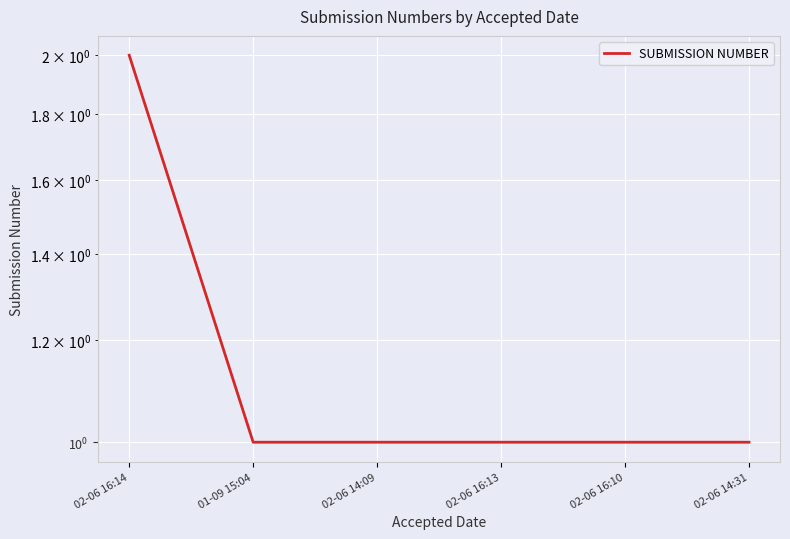

Rank the categories by value from lowest to highest.

01-09 15:04, 02-06 14:09, 02-06 16:13, 02-06 16:10, 02-06 14:31, 02-06 16:14